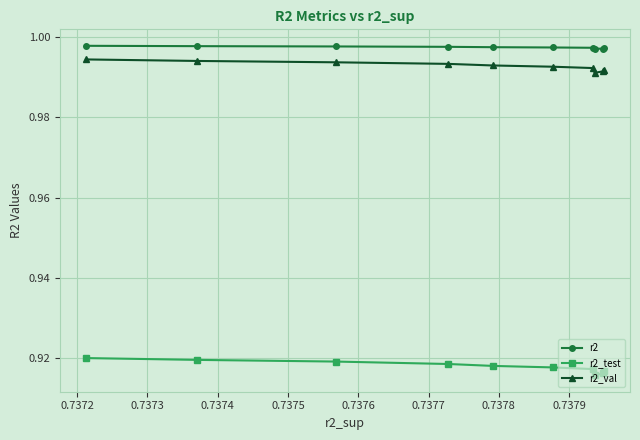

Which series has the largest total across all categories?

r2